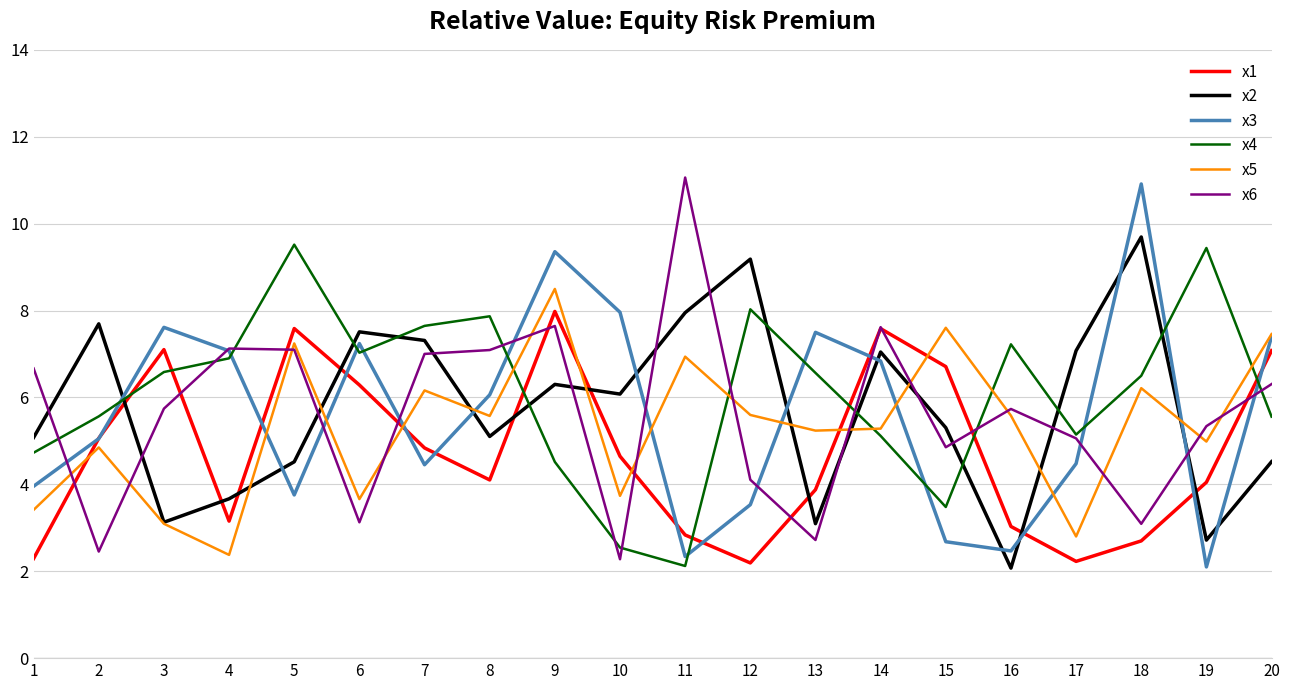

What is the maximum value for x6?

11.1